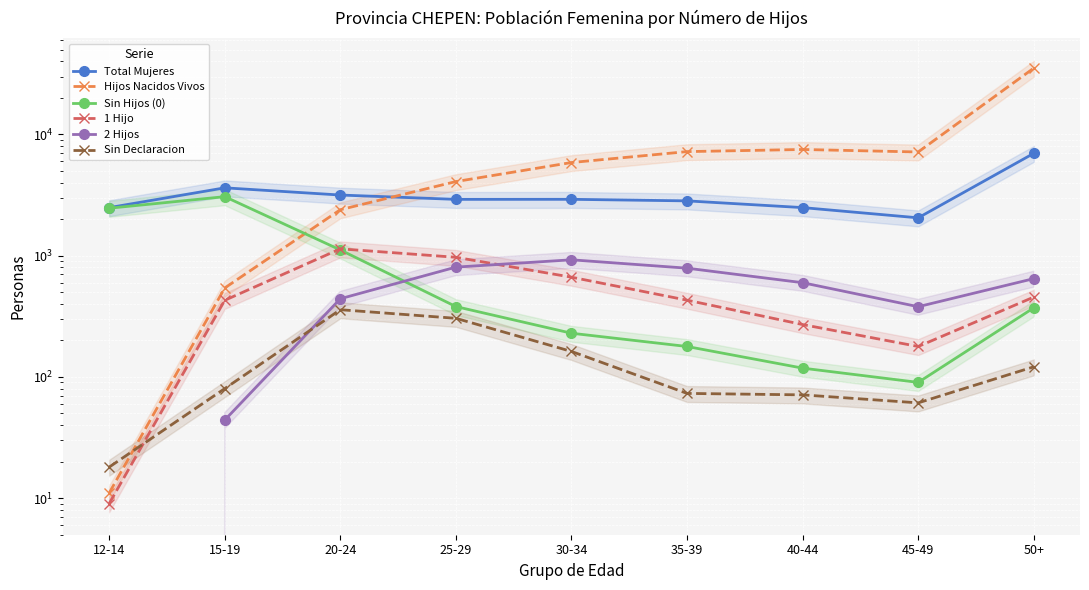

What is the difference between the highest and lowest values at 25-29?

3780.0